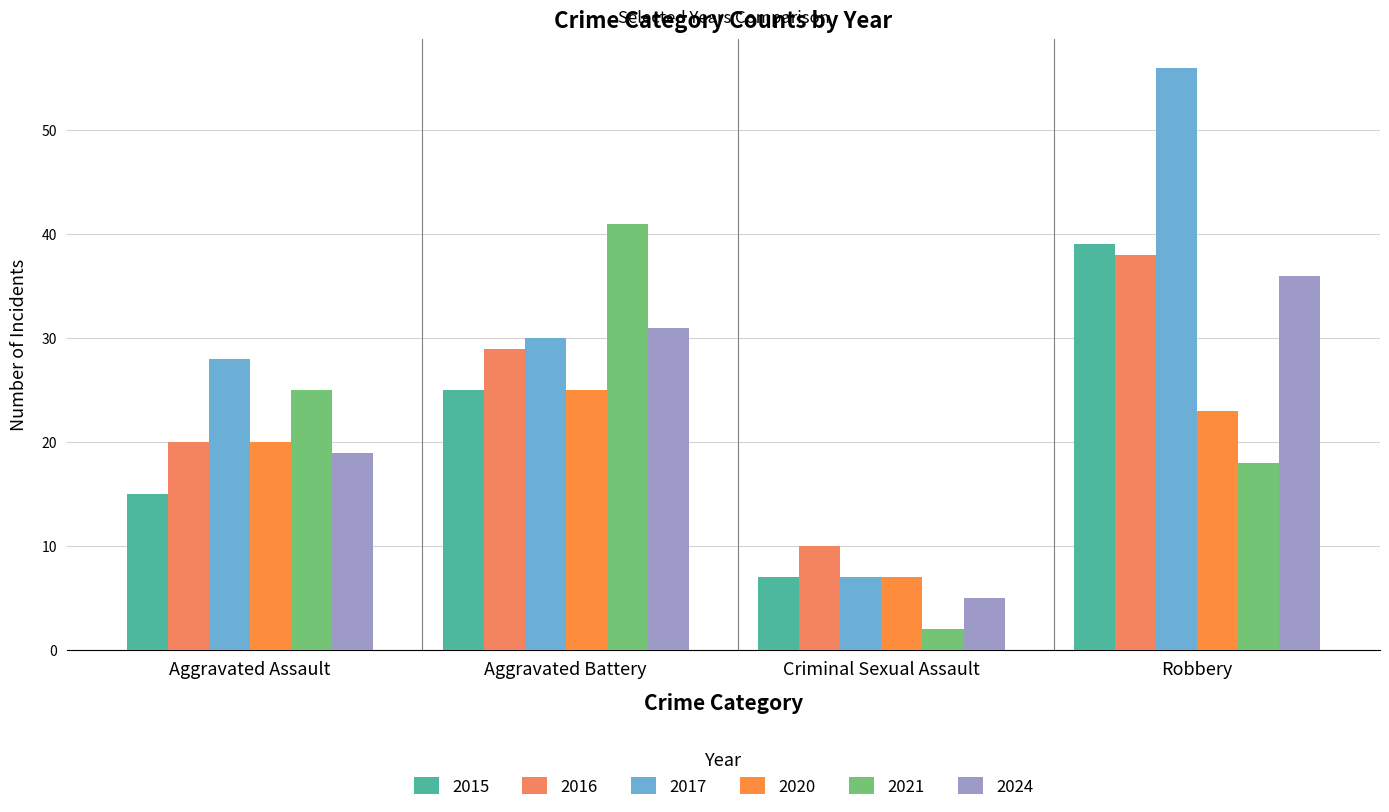

What is the label of the 1st bar from the right?

Robbery